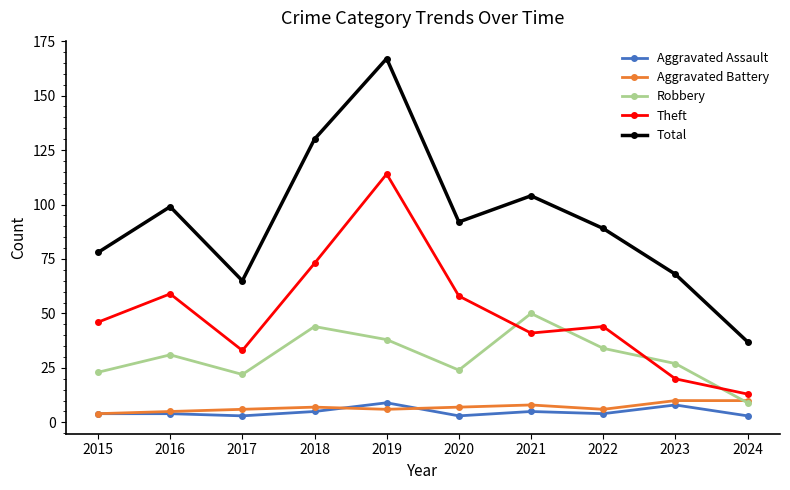

Which category has the lowest value in the Total series?

2024